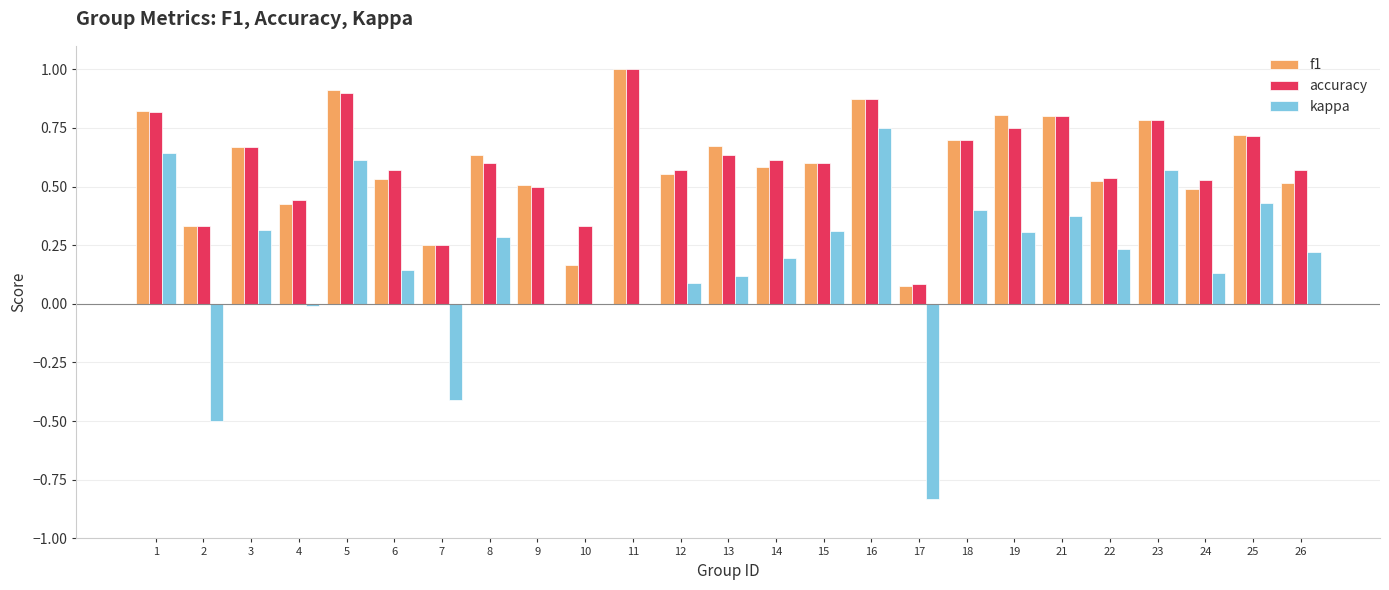

How many groups of bars are there?

25